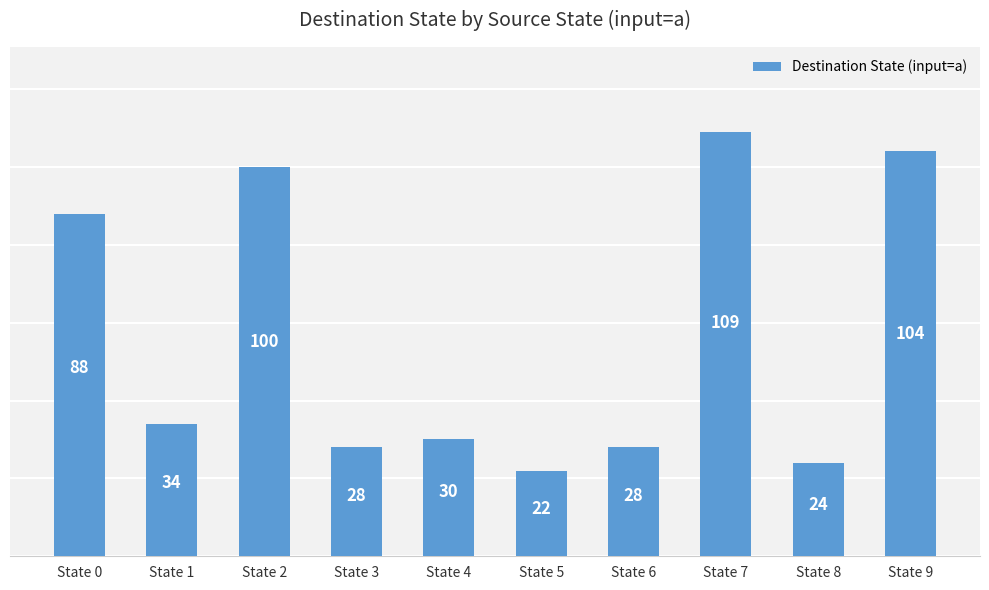

What is the change in value from State 2 to State 7?

+9